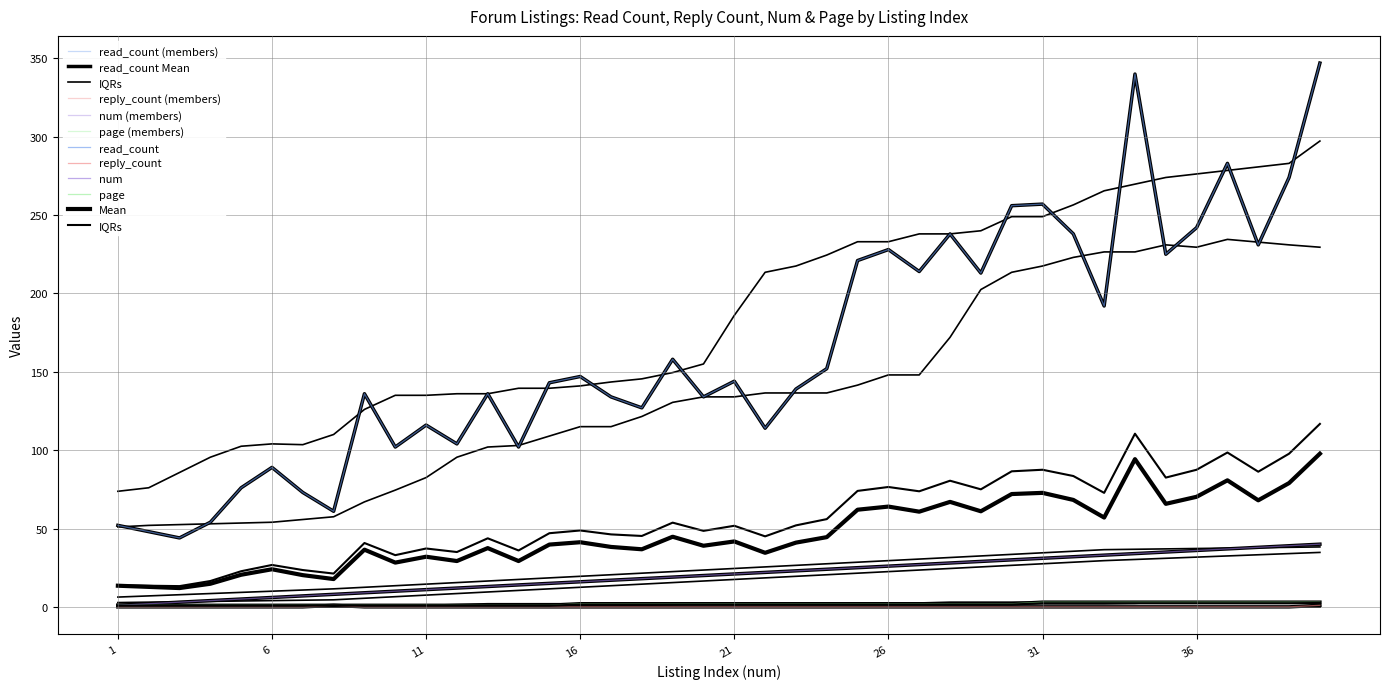

Reading left to right, transcribe all the data shown in this chart.

read_count: 52	48	44	54	76	89	73	61	136	102	116	104	136	102	143	147	134	127	158	134	144	114	139	152	221	228	214	238	213	256	257	238	192	340	225	242	283	231	274	347
reply_count: 0	0	0	0	0	0	0	1	0	0	0	0	0	0	0	0	0	0	0	0	0	0	0	0	0	0	0	0	0	0	0	0	0	0	0	0	0	0	0	1
num: 1	2	3	4	5	6	7	8	9	10	11	12	13	14	15	16	17	18	19	20	21	22	23	24	25	26	27	28	29	30	31	32	33	34	35	36	37	38	39	40
page: 1	1	1	1	1	1	1	1	1	1	1	1	1	1	1	2	2	2	2	2	2	2	2	2	2	2	2	2	2	2	3	3	3	3	3	3	3	3	3	3